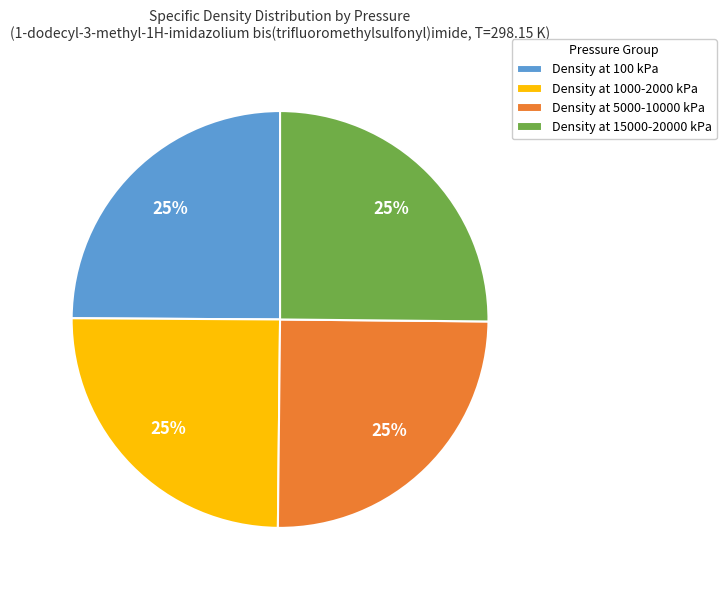

Is it true that Density at 100 kPa is 25% of the pie?

True